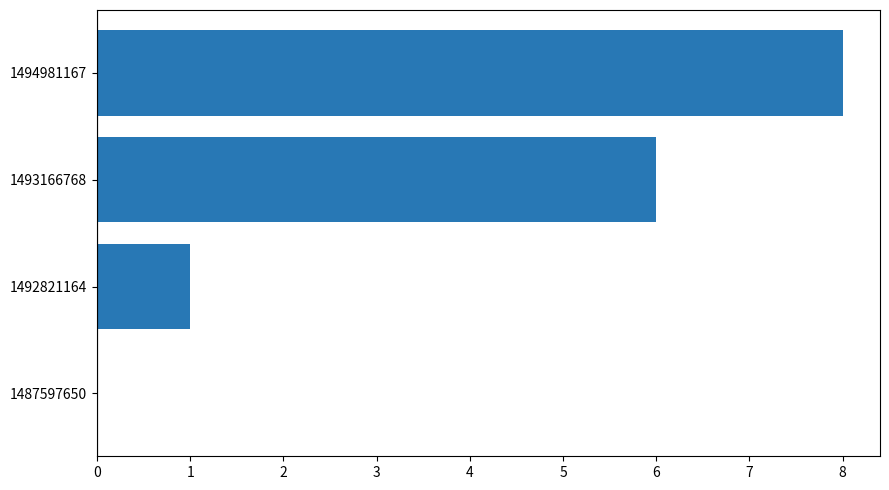

Which has a higher value, 1492821164 or 1493166768?

1493166768